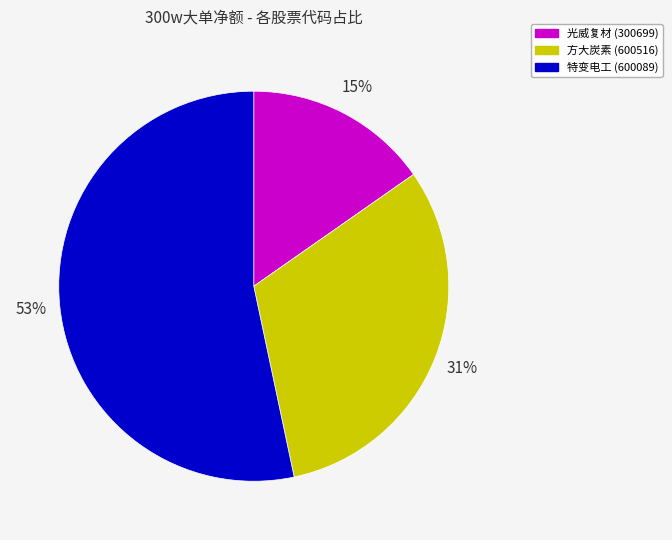

To the nearest percent, what is the difference between the largest and smallest slice percentages?

38%